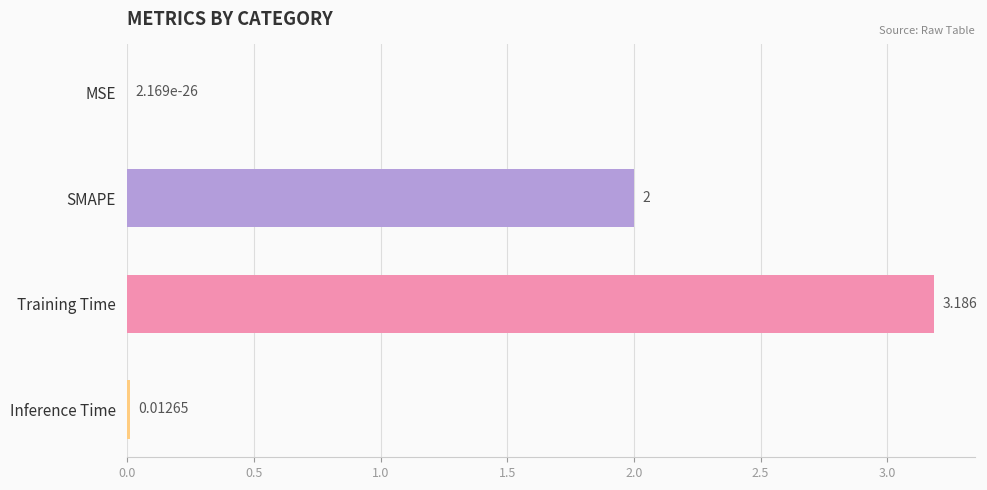

Between SMAPE and Inference Time, which is larger?

SMAPE